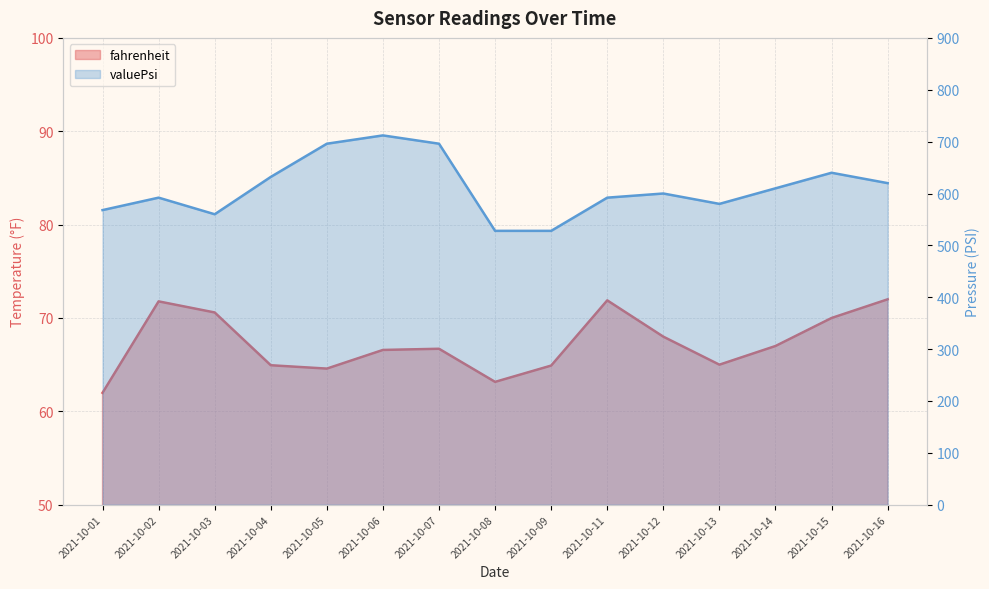

True or false: valuePsi has more than 0 interior local peaks.

True